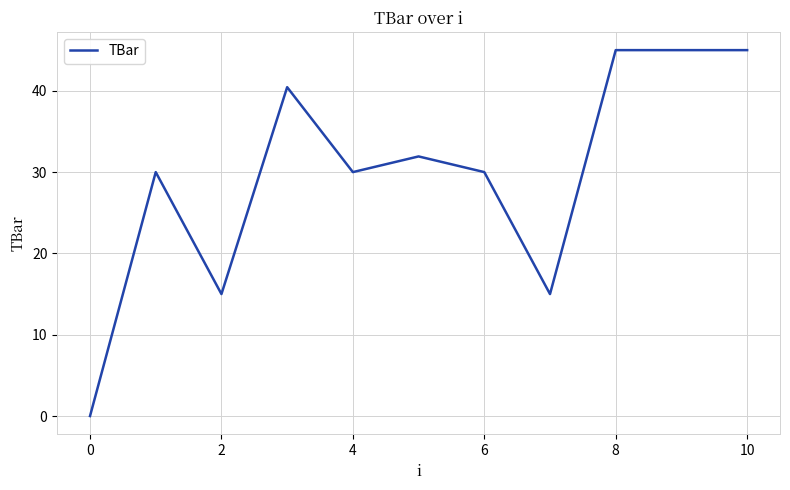

What is the maximum value shown in the chart?

45.0